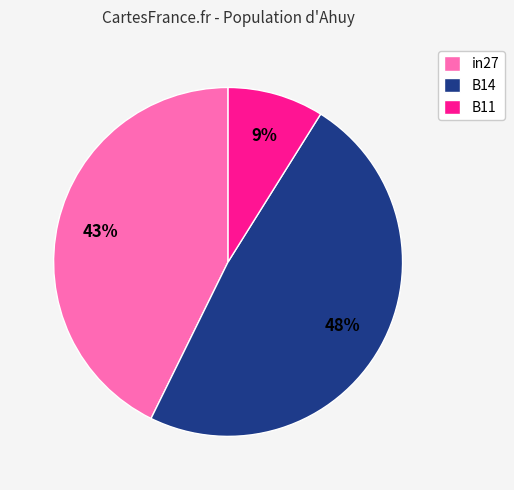

Which has a higher value, B11 or in27?

in27